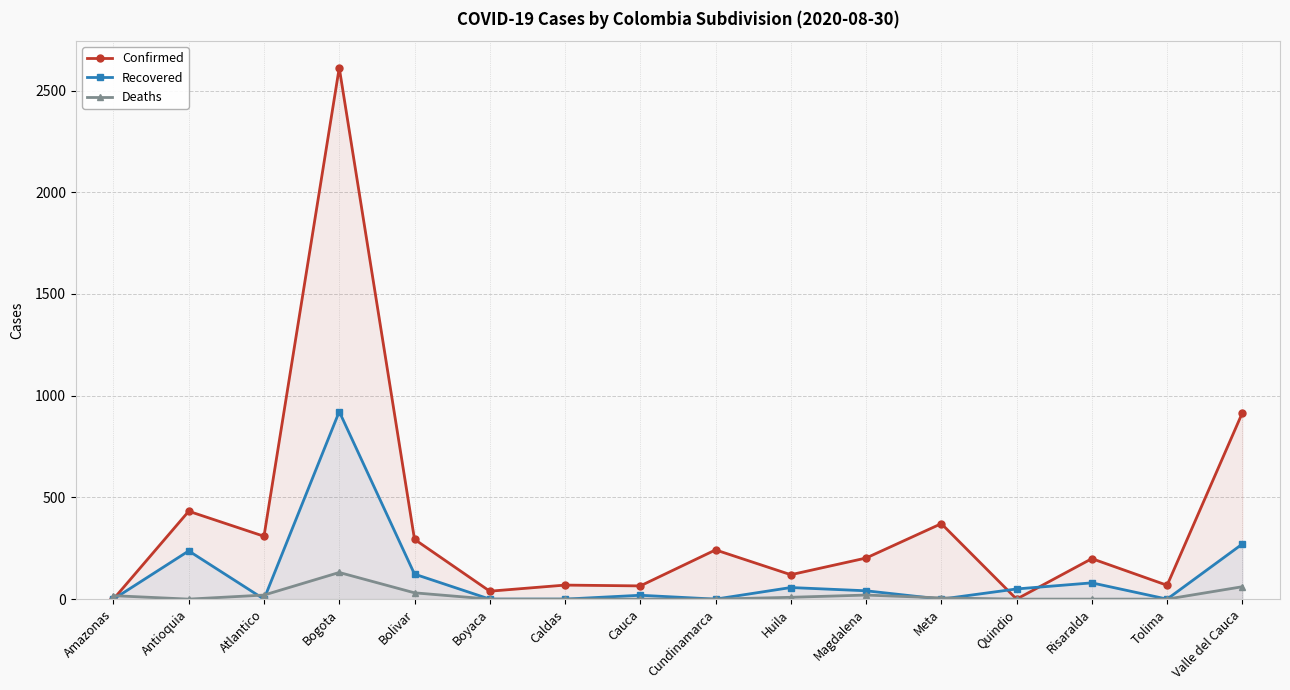

What is the label of the 4th point from the left?

Bogota